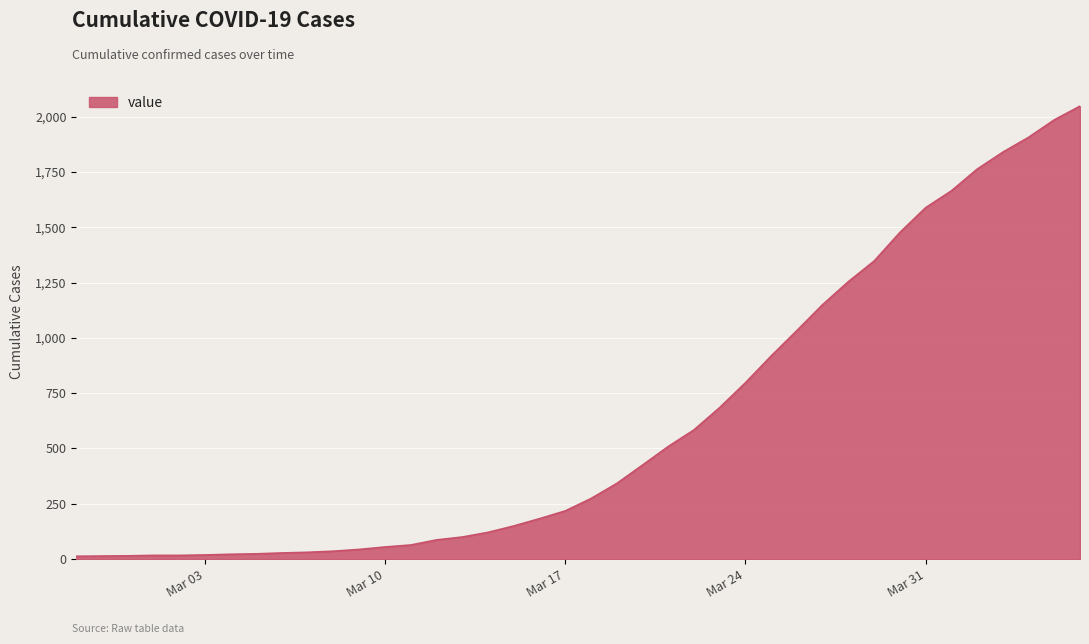

What is the greatest value displayed?

2047